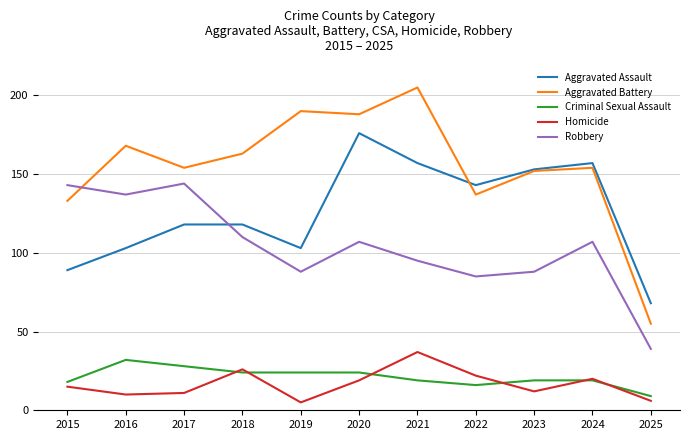

Is it true that Aggravated Assault equals 69 at 2023?

False